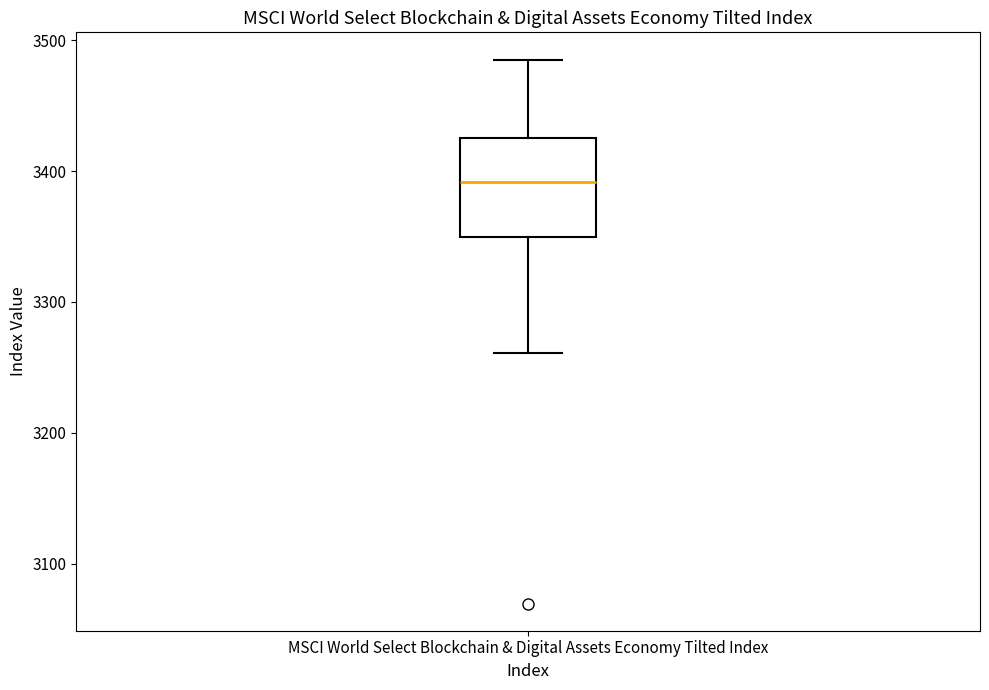

Read this box plot against the y-axis: the position of the median line, the range covered by the box, and the ends of both whiskers. The values are not printed on the chart, so give them approximately, as read against the axis.

median 3390, box 3350 to 3430, whiskers 3260 to 3490